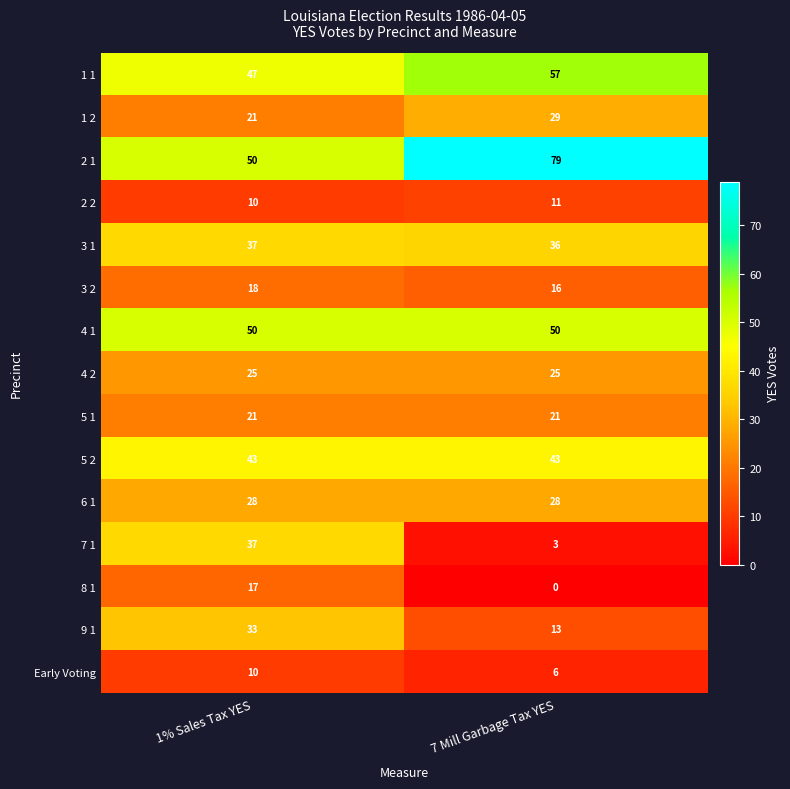

What is the sum of the 3 1 values at 7 Mill Garbage Tax YES and 1% Sales Tax YES?

73